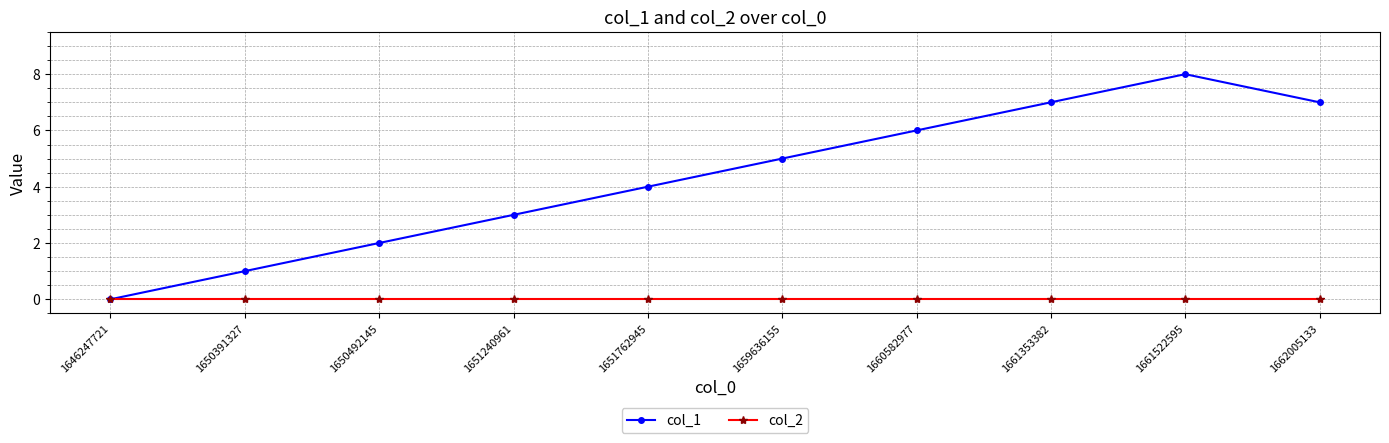

Is the value of col_1 at 1650492145 greater than the value of col_2 at 1662005133?

Yes